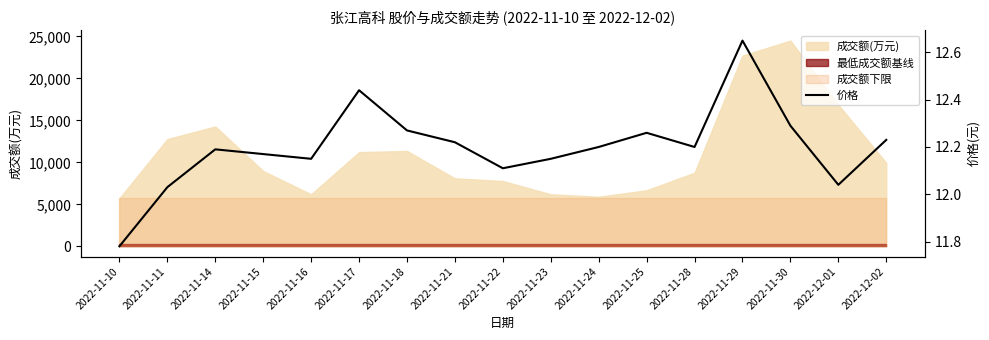

What is the minimum value shown in the chart?

11.8